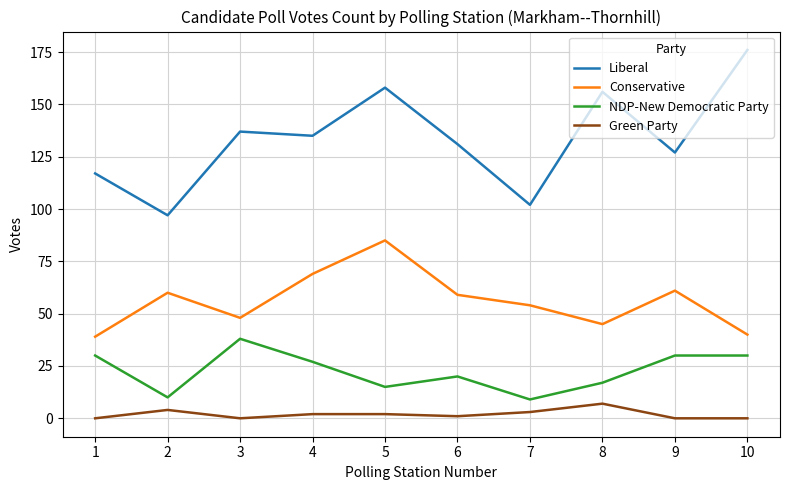

At which label does NDP-New Democratic Party first exceed 27?

1